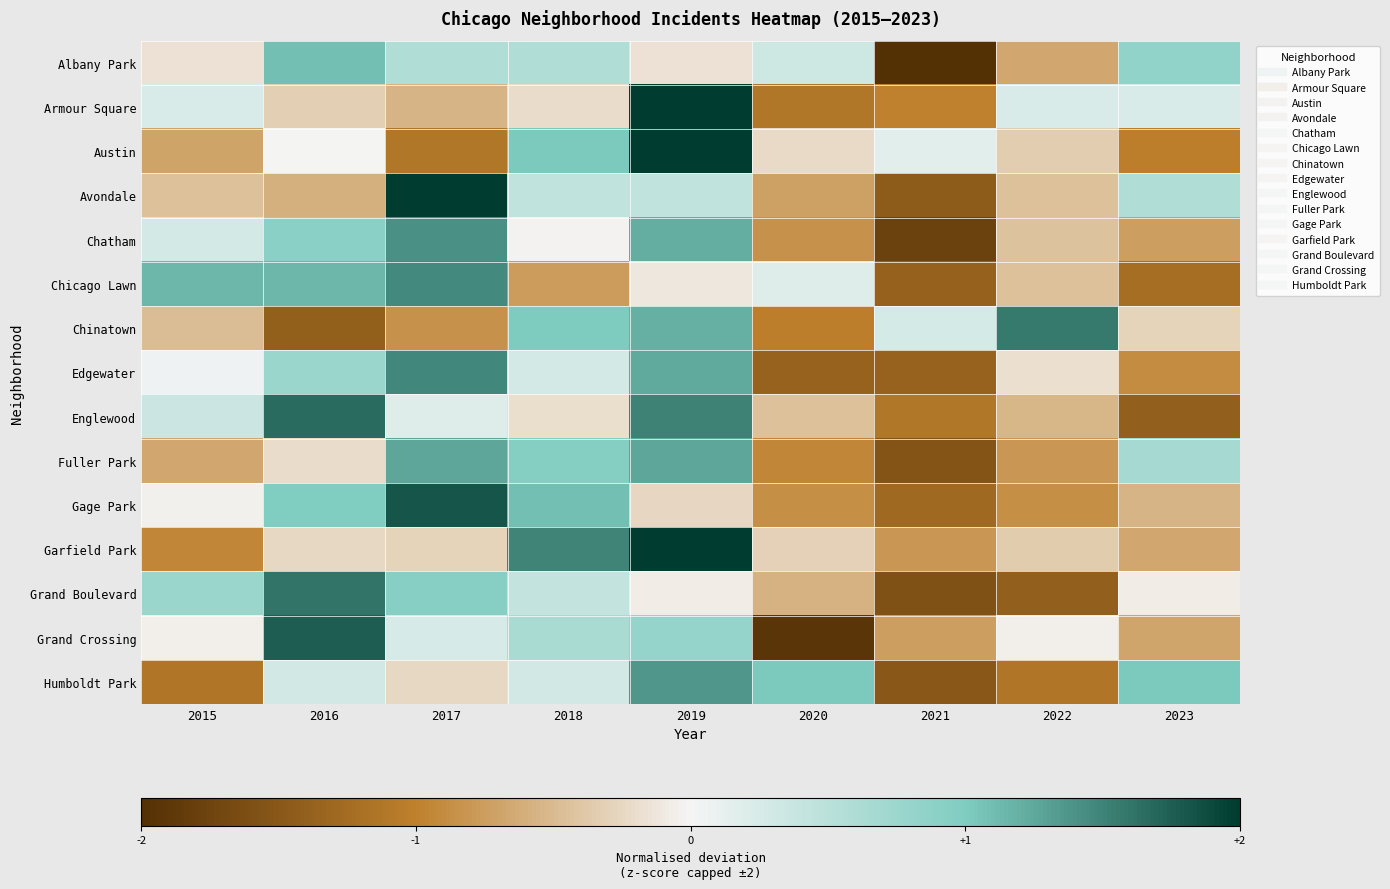

How many distinct data groups are displayed?

15